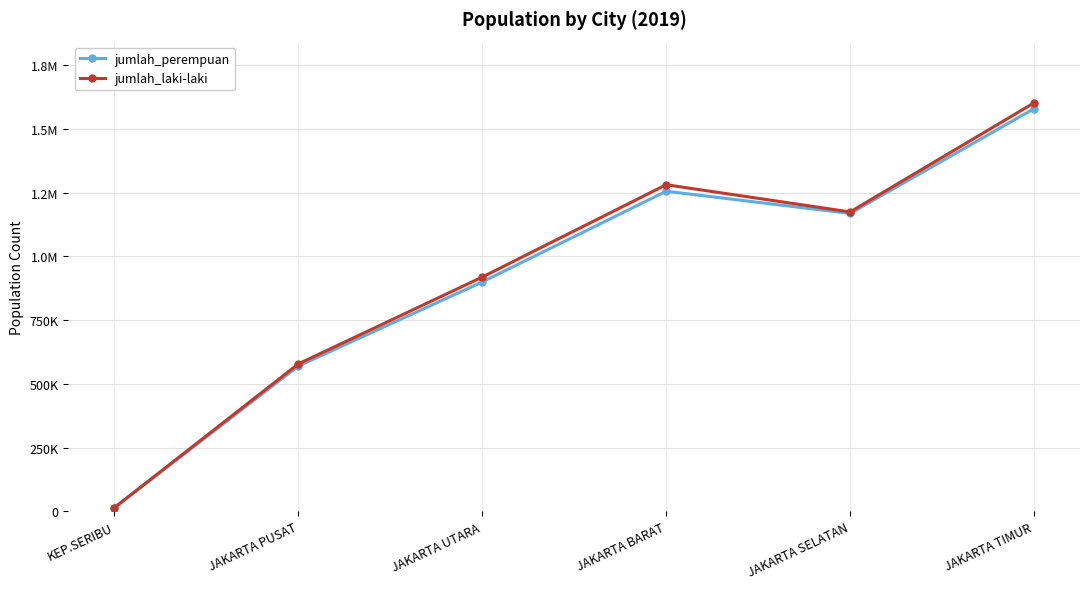

Does the chart have visible grid lines?

Yes